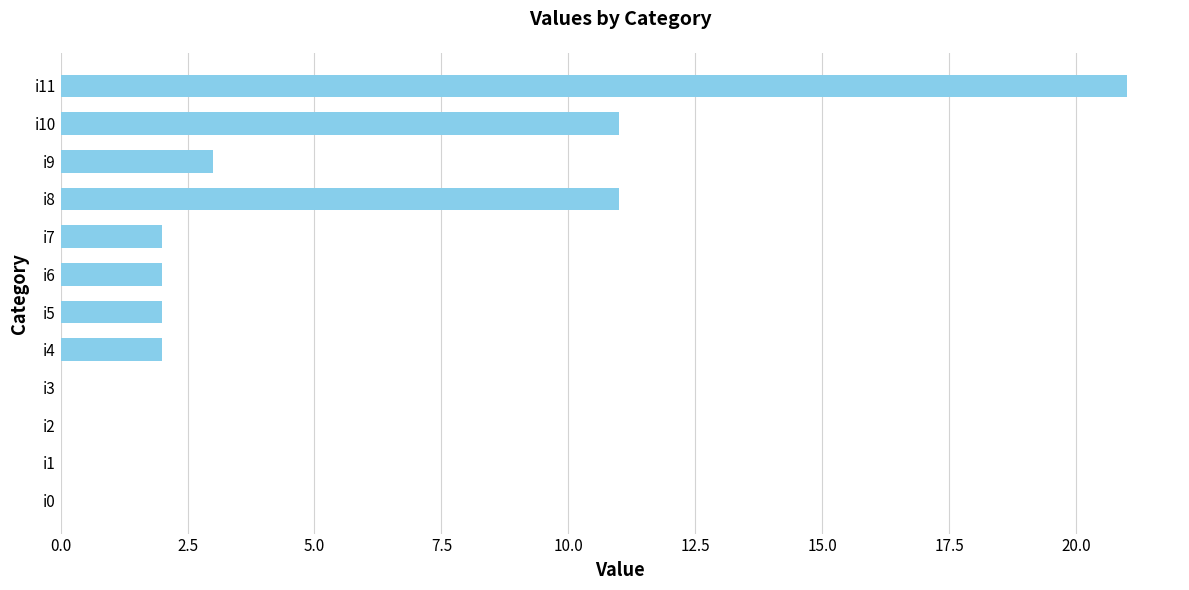

What is the sum of all values?

54